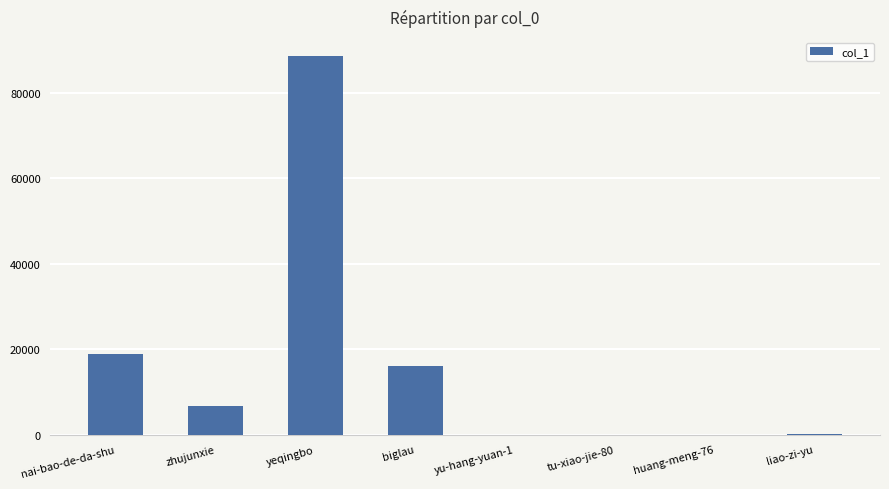

What is the average value?

16305